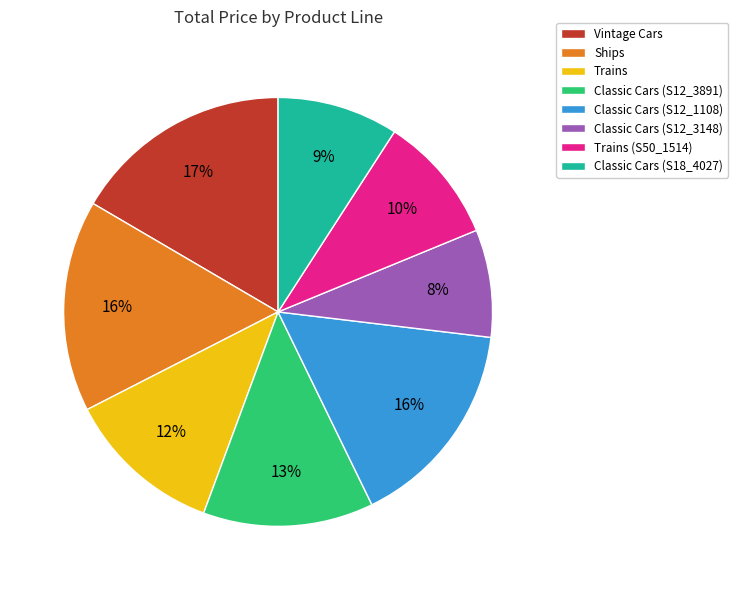

Approximately how many times larger is the value at Vintage Cars compared to Classic Cars (S12_3891)?

1.3